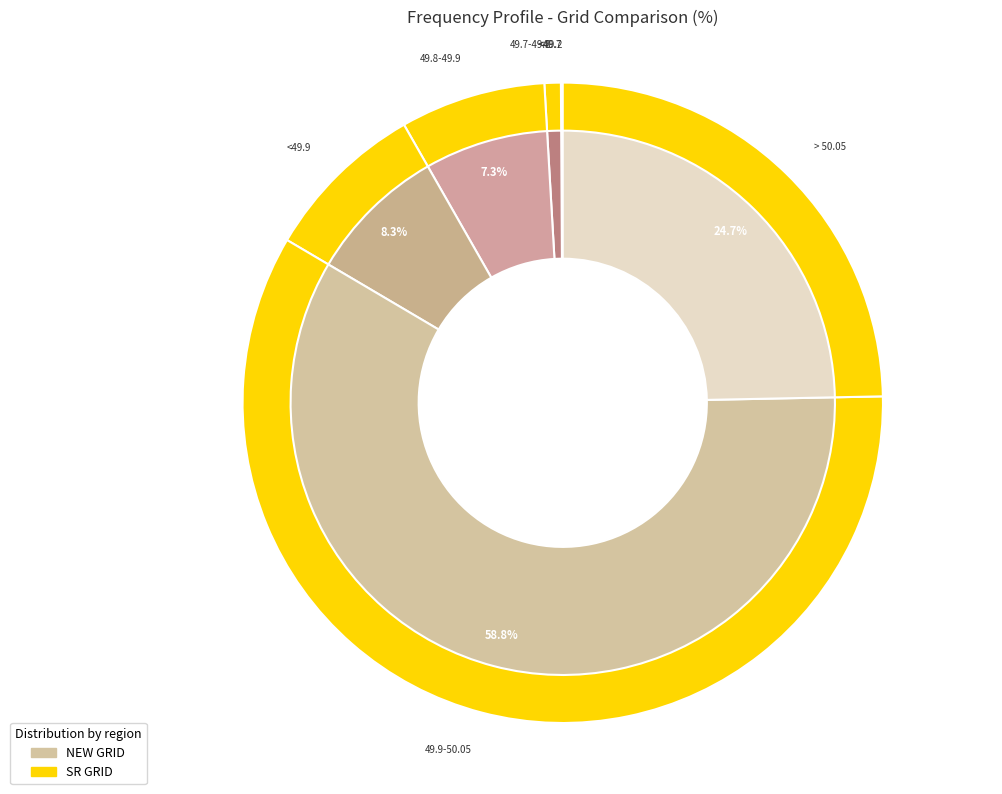

To the nearest percent, what portion does 49.7-49.8 represent?

1%